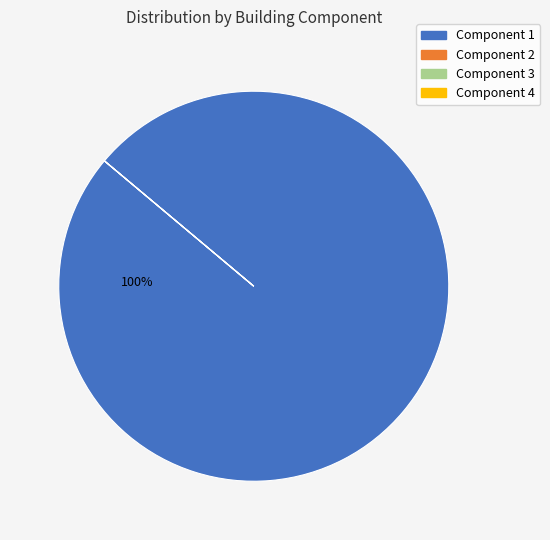

What is the total percentage of Component 3 and Component 1?

100.0%